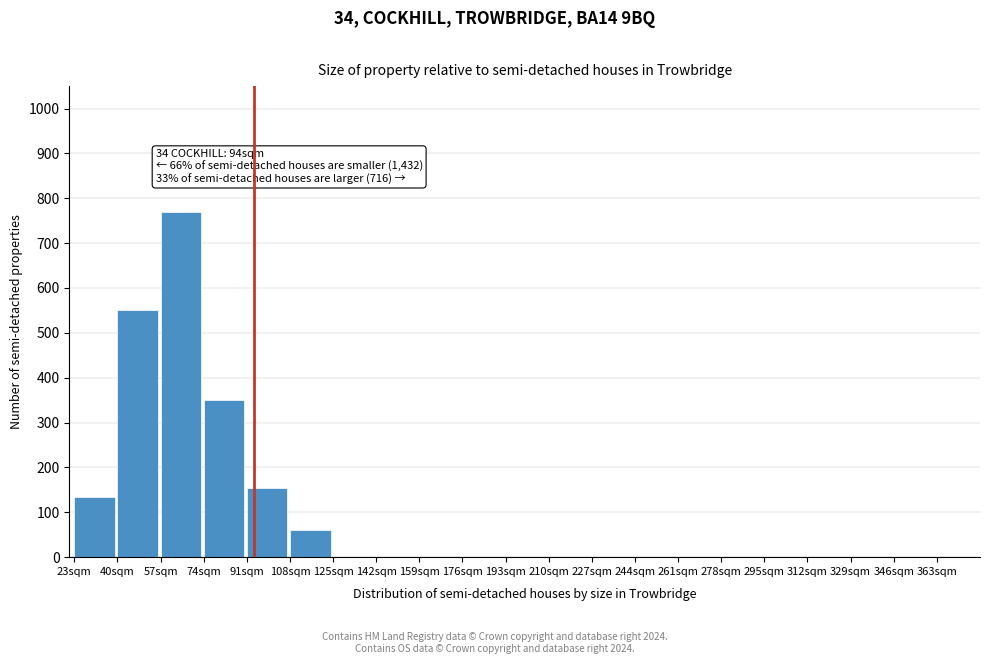

Reading left to right, extract all data points from this chart.

23sqm=133	40sqm=550	57sqm=770	74sqm=350	91sqm=155	108sqm=60	125sqm=0	142sqm=0	159sqm=0	176sqm=0	193sqm=0	210sqm=0	227sqm=0	244sqm=0	261sqm=0	278sqm=0	295sqm=0	312sqm=0	329sqm=0	346sqm=0	363sqm=0